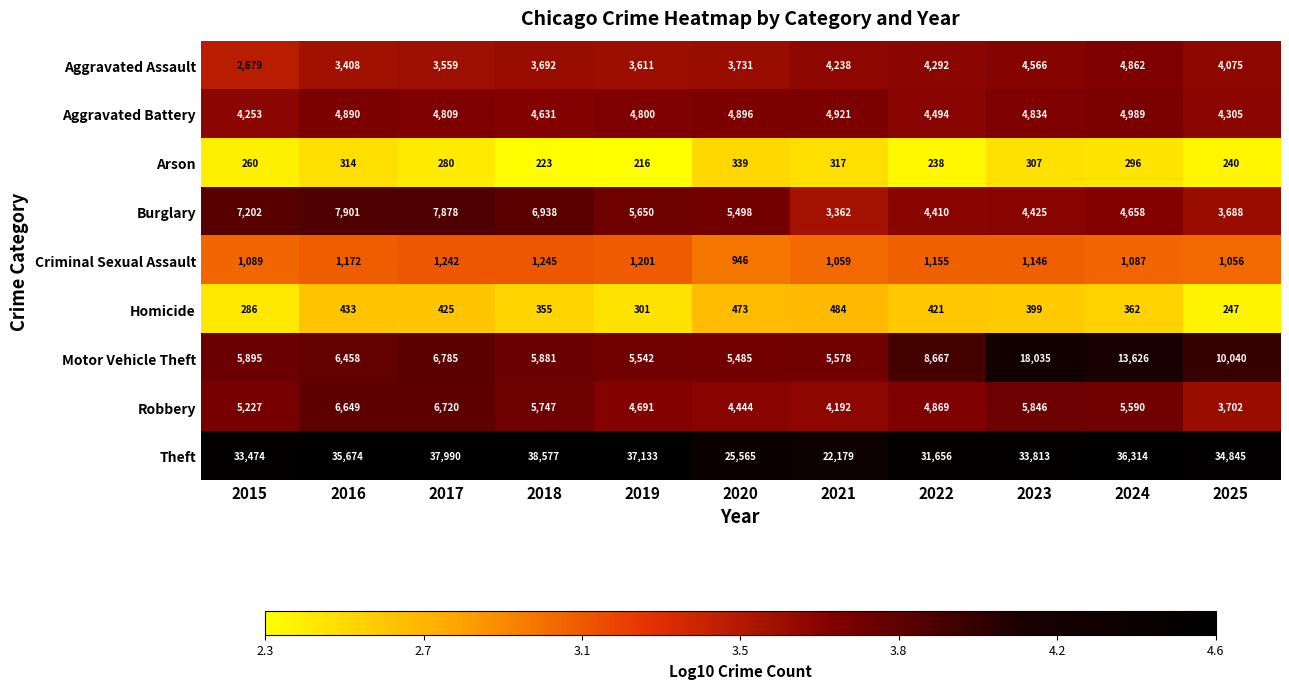

Read the Homicide value at 2020, to the nearest 5.

475